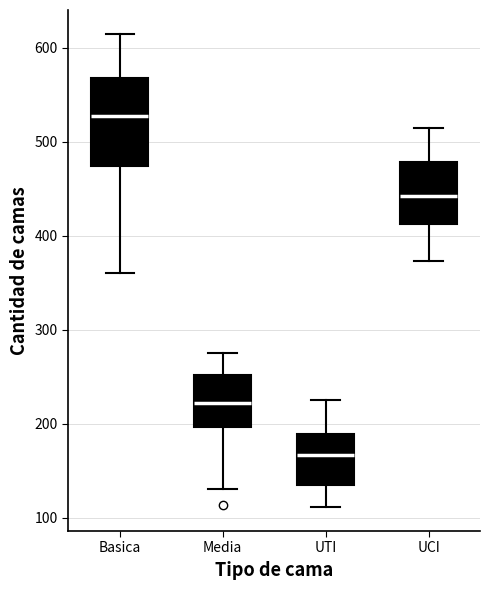

Reading left to right, read every box against the y-axis: the position of its median line, the range the box covers, and the ends of its whiskers. The values are not printed on the chart, so give them approximately, as read against the axis.

Basica: median 530, box 470 to 570, whiskers 360 to 620
Media: median 220, box 200 to 250, whiskers 130 to 280
UTI: median 170, box 130 to 190, whiskers 110 to 230
UCI: median 440, box 410 to 480, whiskers 370 to 520